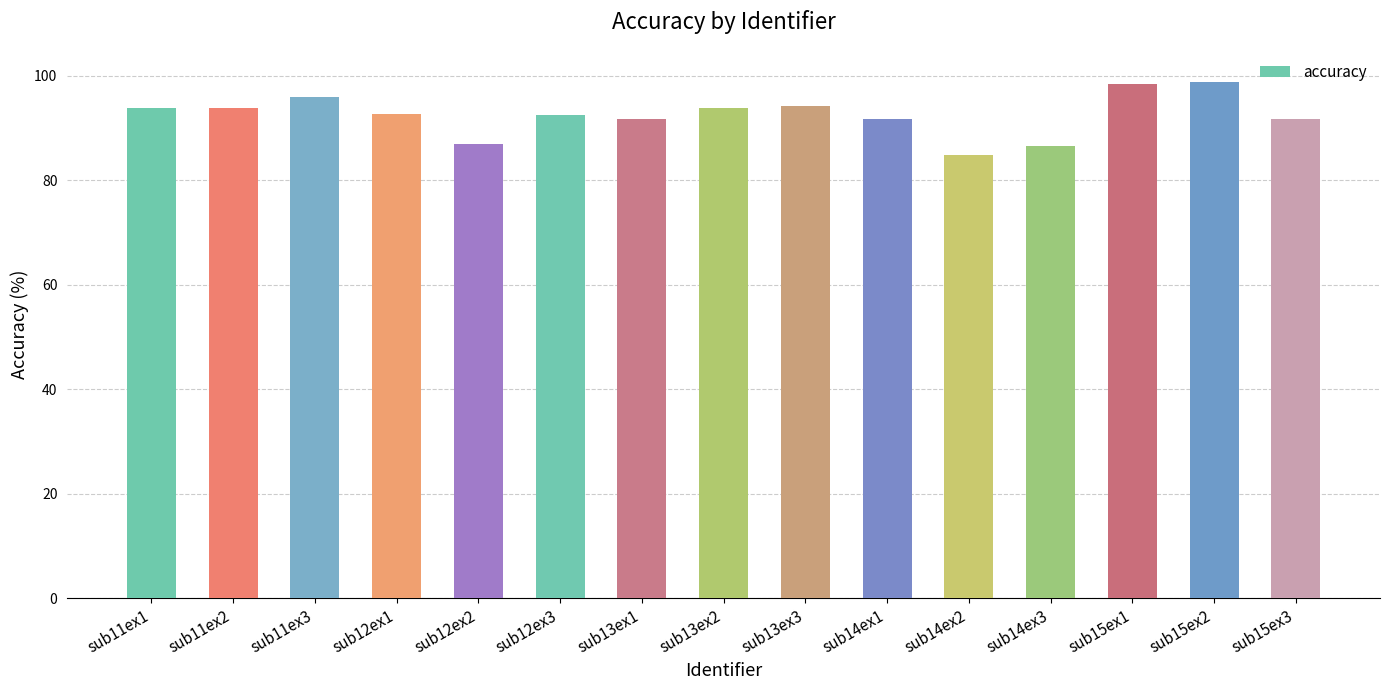

How many distinct data groups are displayed?

1